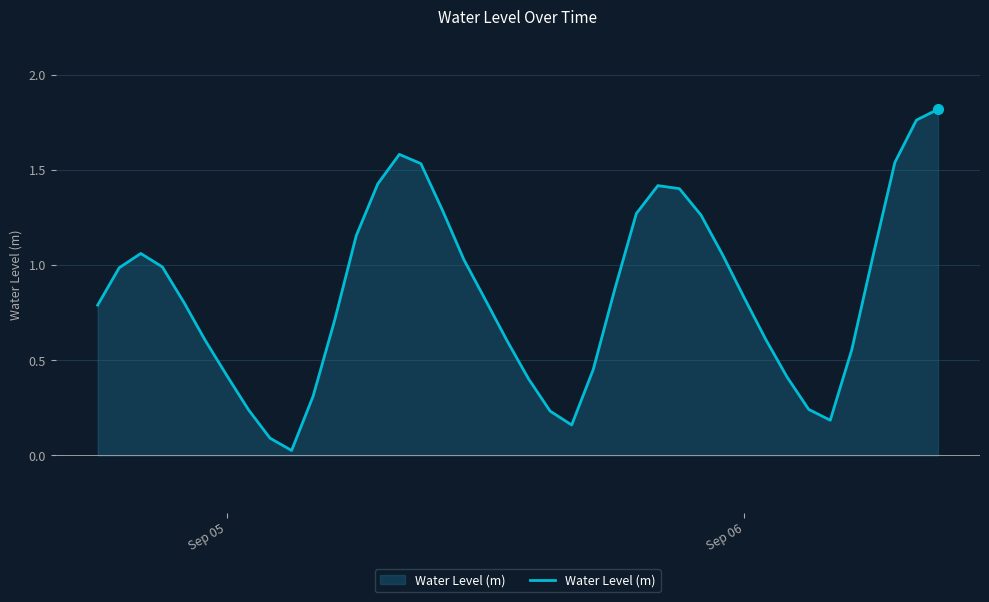

True or false: the data has more than 2 interior local peaks.

True